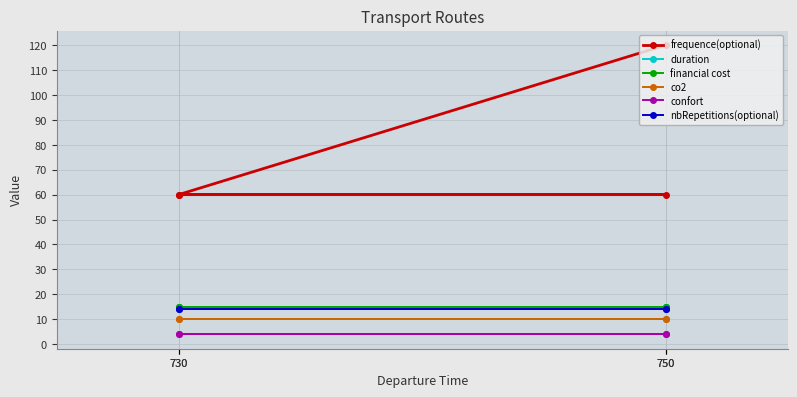

What is the minimum value shown in the chart?

4